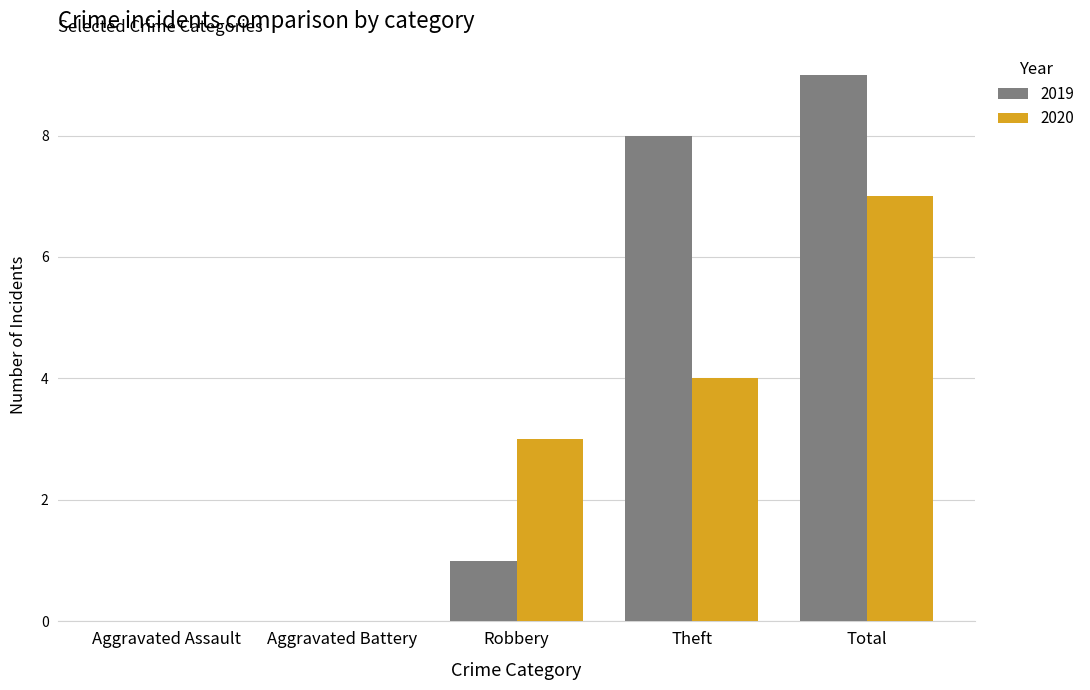

Which series has the largest range (max minus min)?

2019